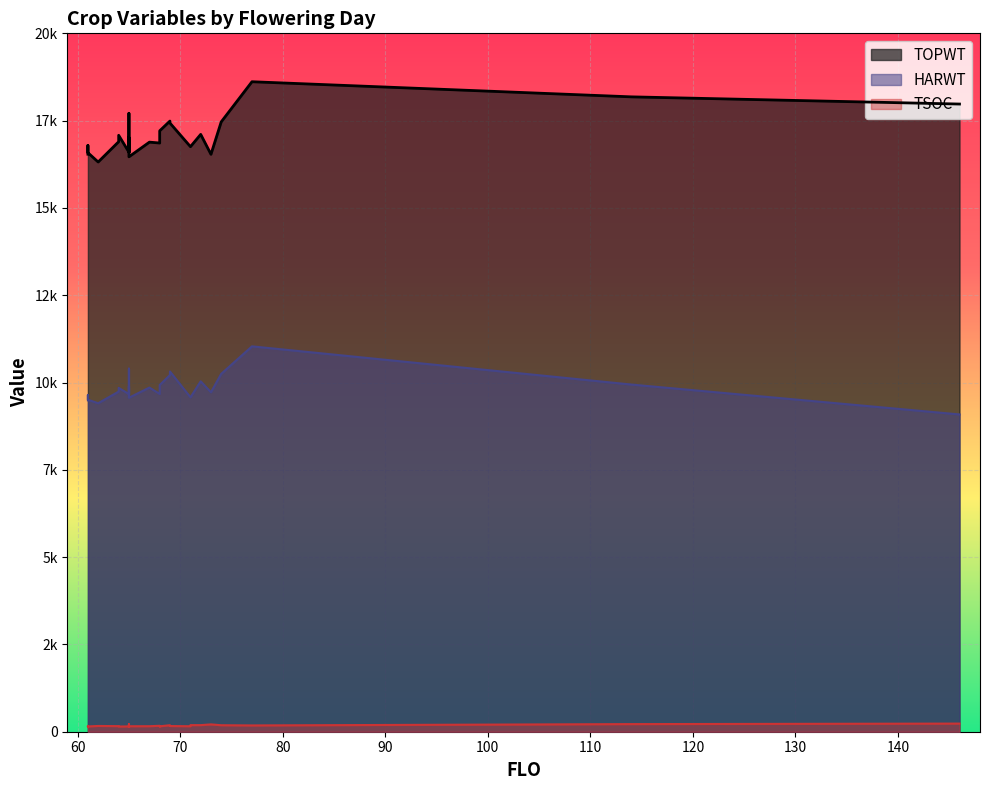

How many lines are shown in the chart?

3